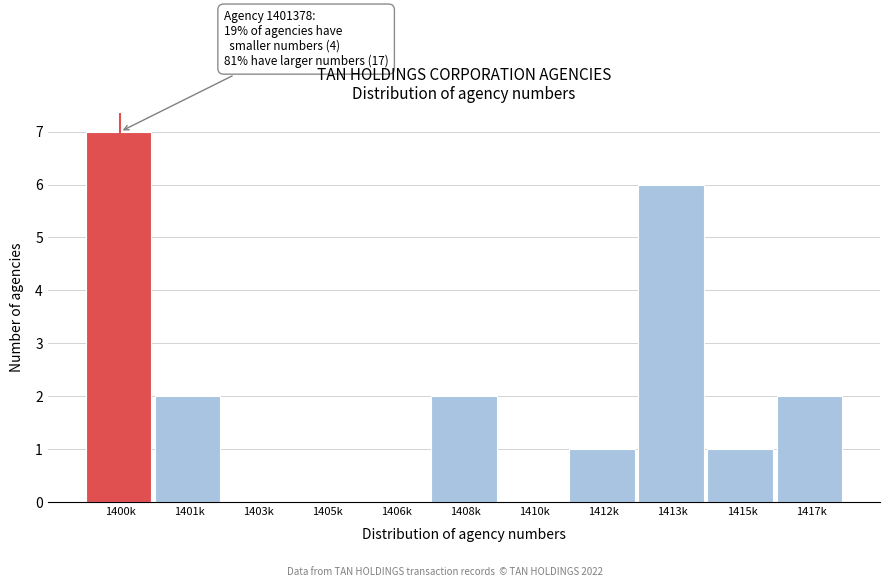

Reading left to right, list all the values displayed in this chart.

1400k=7	1401k=2	1403k=0	1405k=0	1406k=0	1408k=2	1410k=0	1412k=1	1413k=6	1415k=1	1417k=2